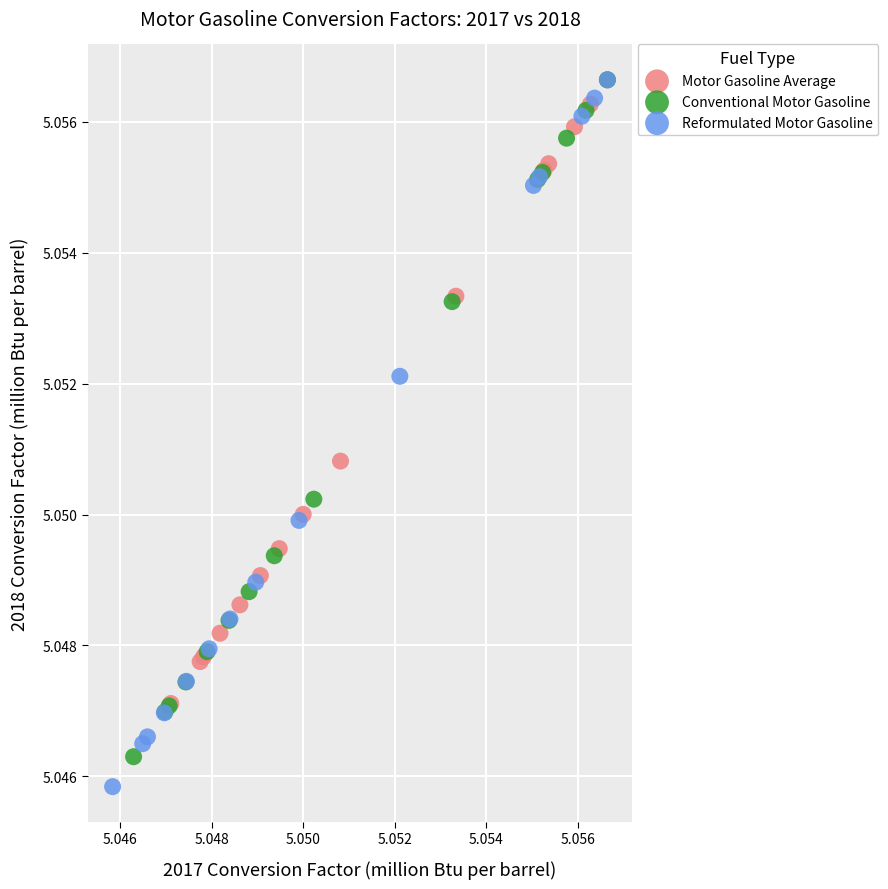

Which series reaches the minimum Y coordinate?

Reformulated Motor Gasoline